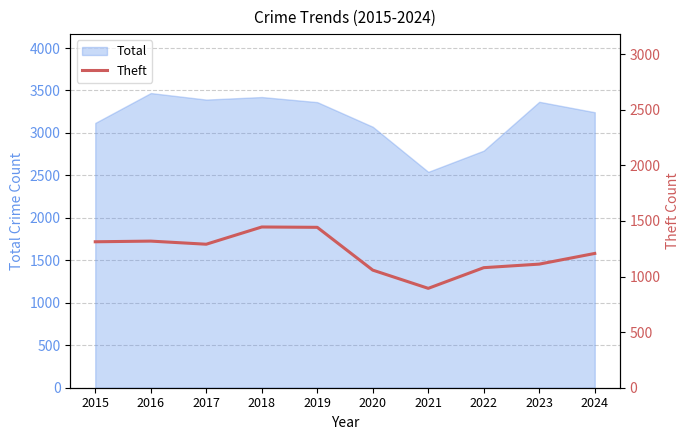

Does the chart display data point markers on the line(s)?

No